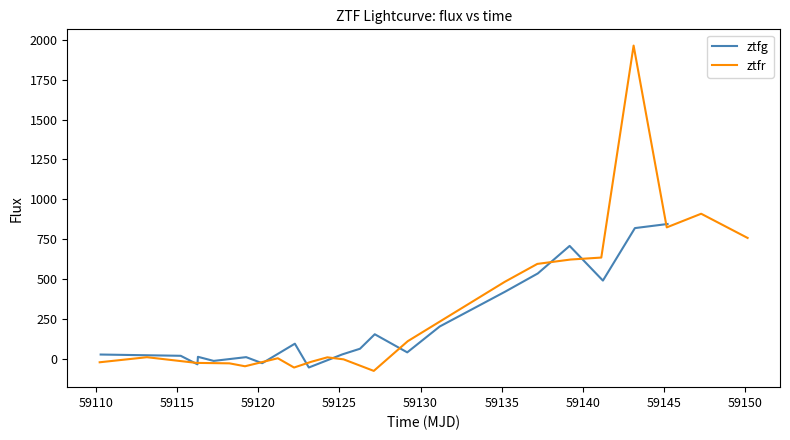

How many values in ztfg are below zero?

4